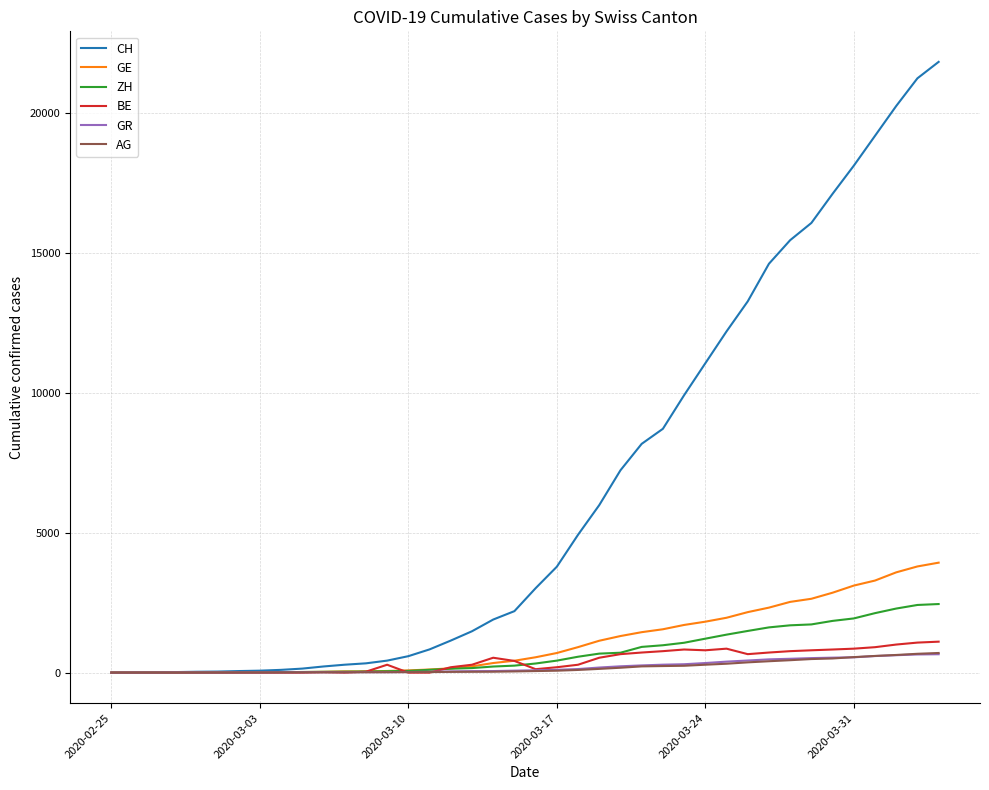

What are all the series names shown in the legend?

CH, GE, ZH, BE, GR, AG